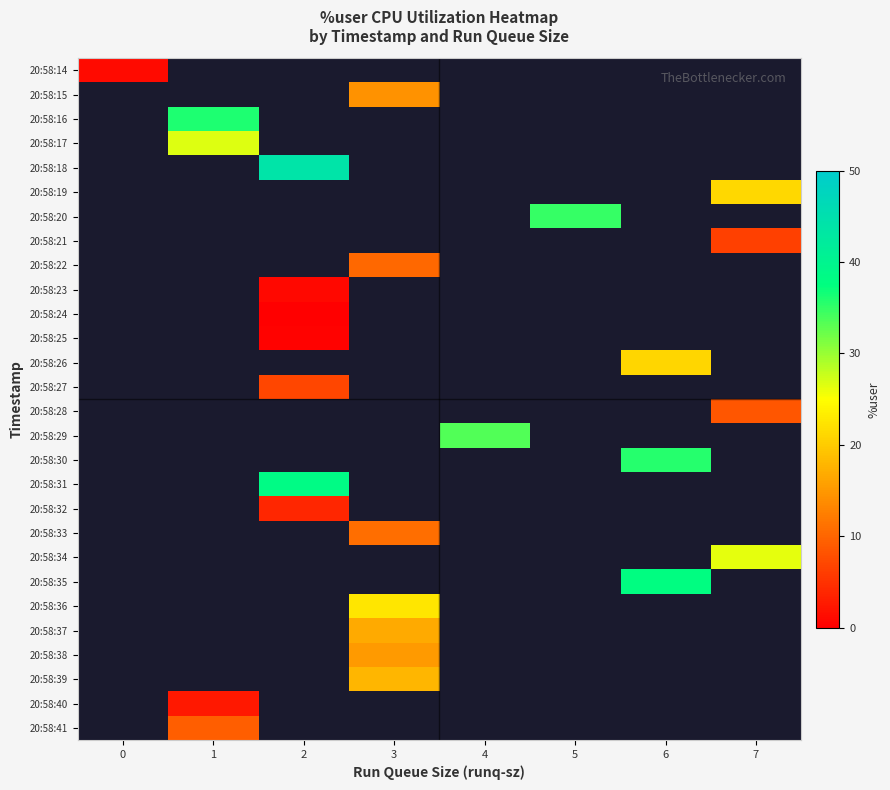

Between 5 and 2, which is larger?

2